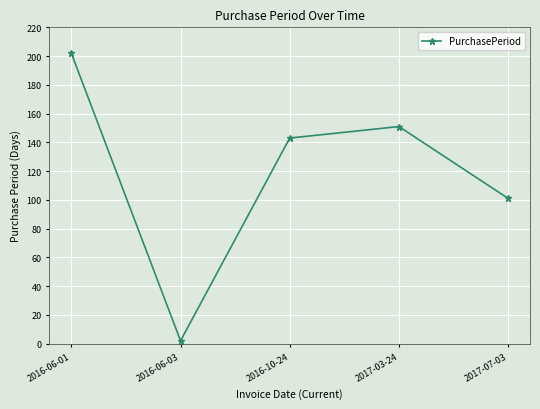

Count the number of data series in this chart.

1